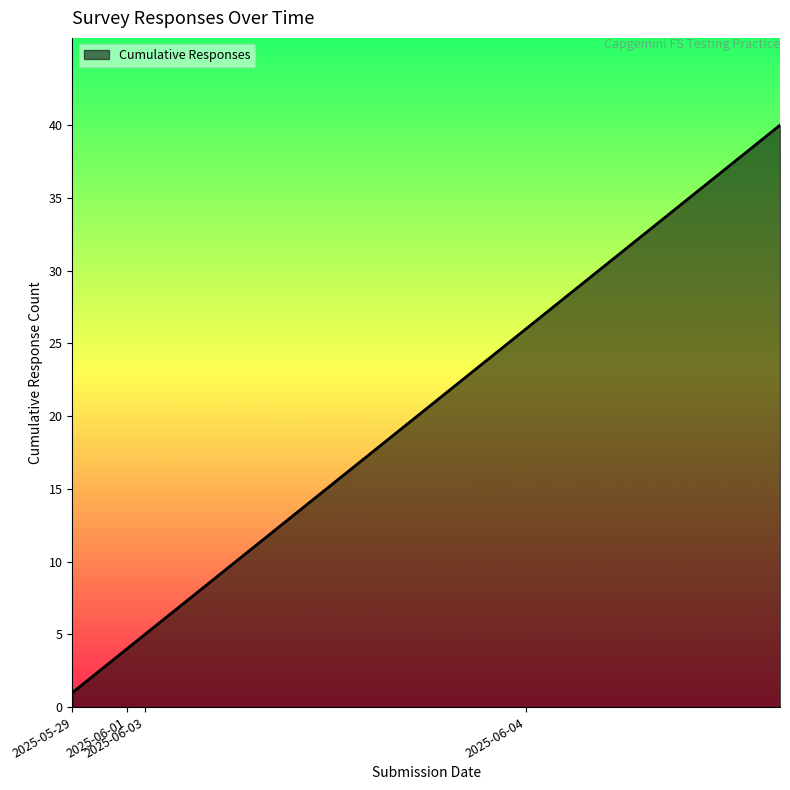

What is the difference between the maximum and minimum values?

39